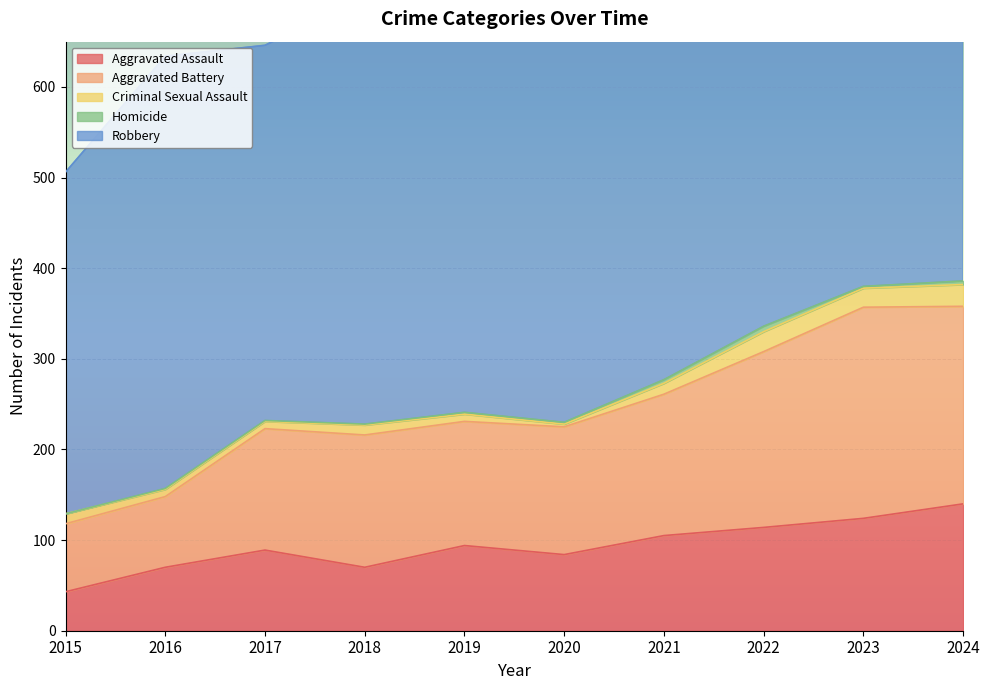

Reading left to right, extract all data points from this chart.

Aggravated Assault: 43	70	89	70	94	84	105	114	124	140
Aggravated Battery: 75	78	134	146	137	141	156	194	233	218
Criminal Sexual Assault: 11	8	8	11	8	3	12	22	21	24
Homicide: 0	1	1	1	2	2	4	6	2	4
Robbery: 377	477	414	472	546	434	442	500	422	505